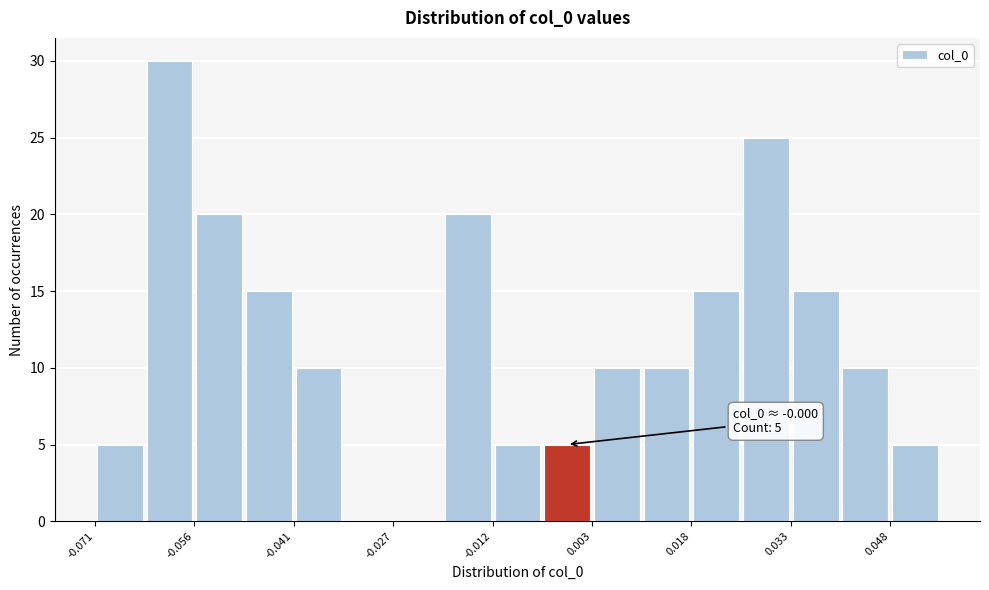

Read against the x-axis, roughly where is the centre of the tallest bar?

-0.060